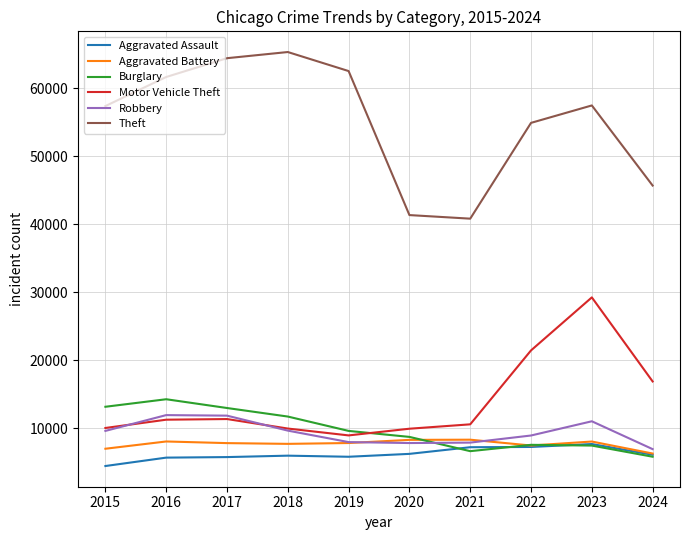

Is it true that Robbery equals 7692 at 2023?

False